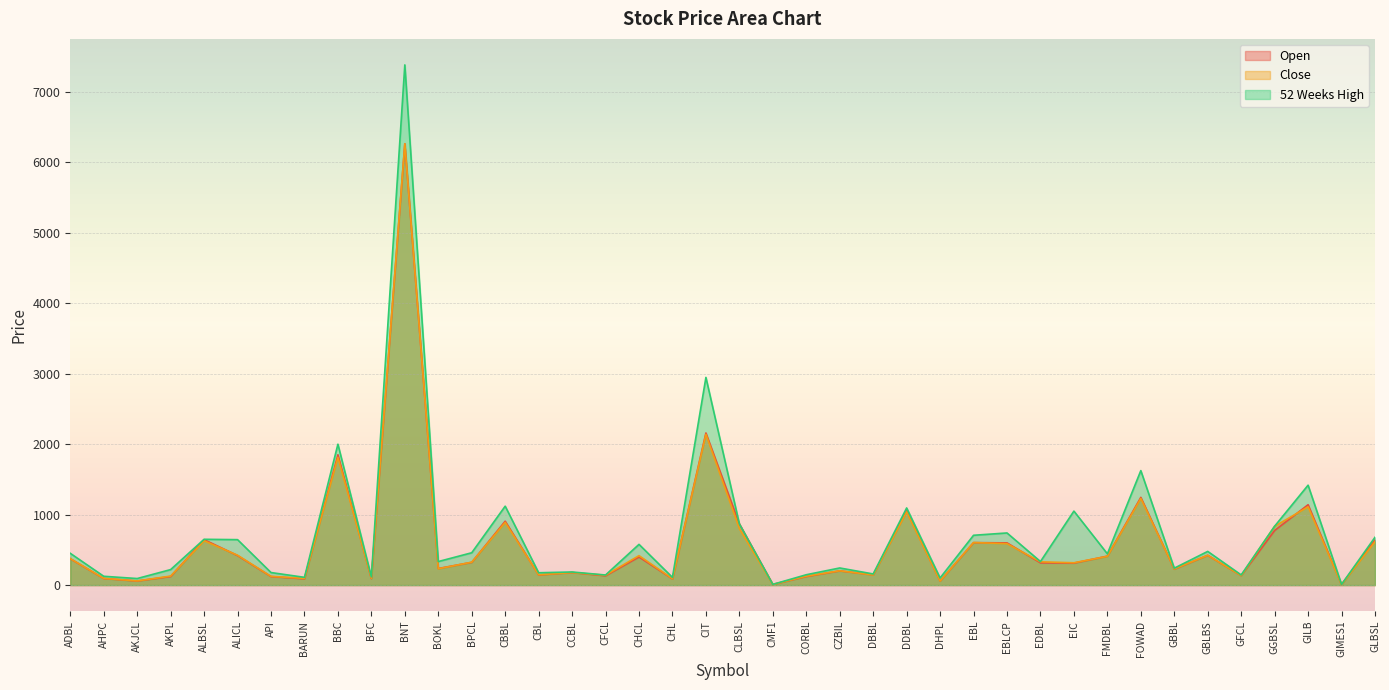

The Open series shows 58.0 at AKJCL. True or false?

True